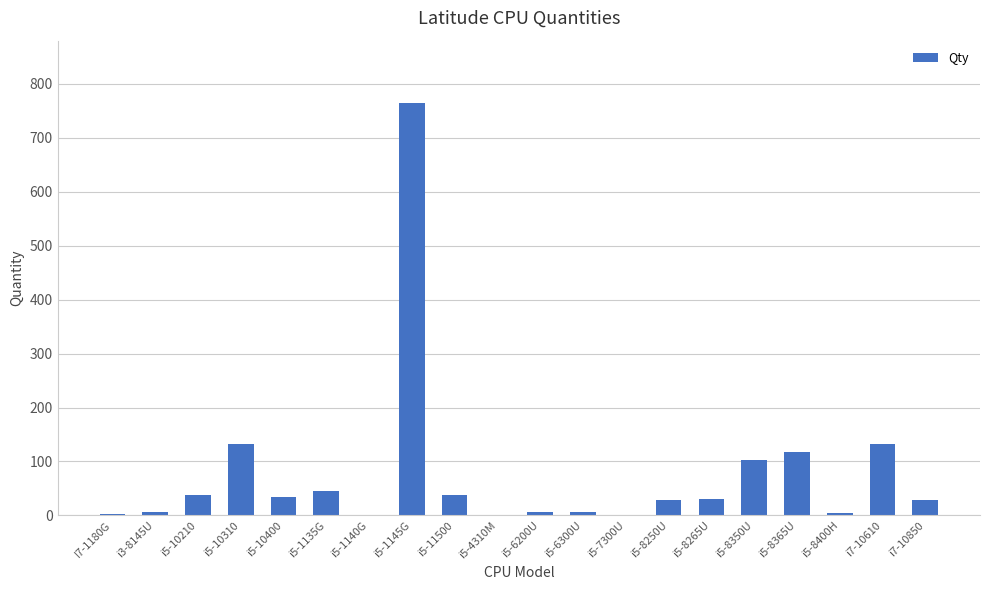

At which category does the chart reach its peak across all series?

i5-1145G